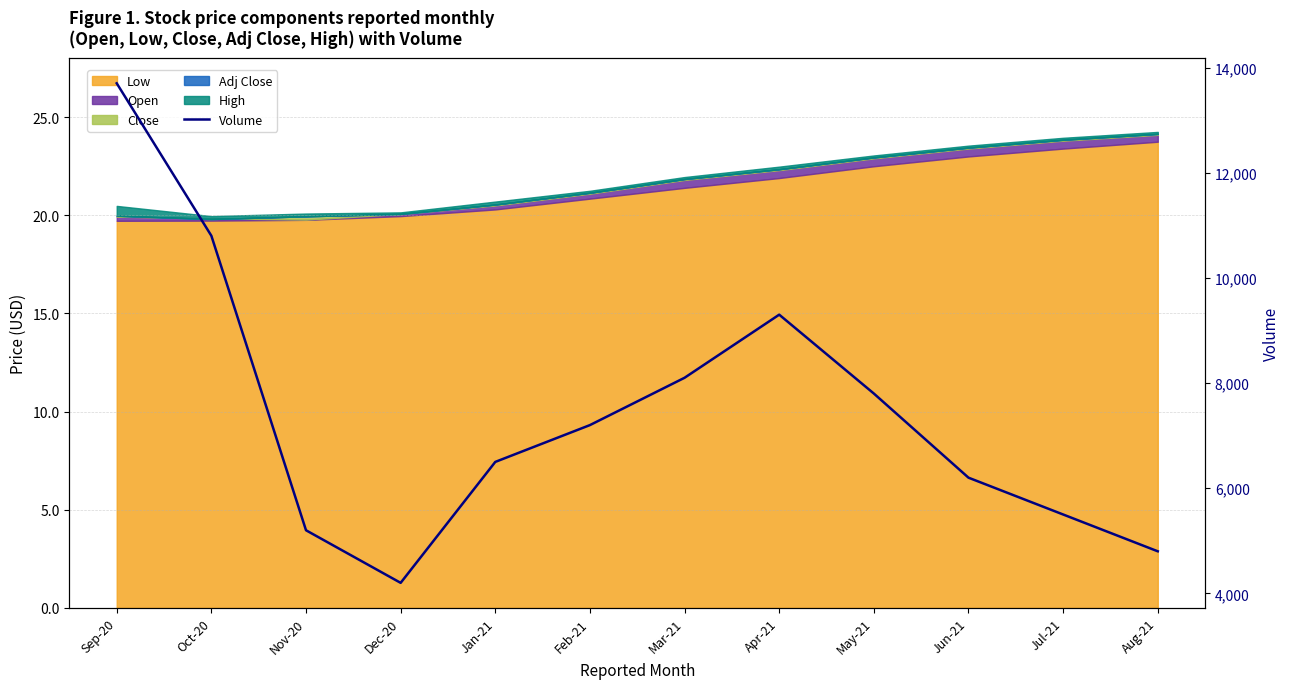

Where is the first local minimum?

Dec-20